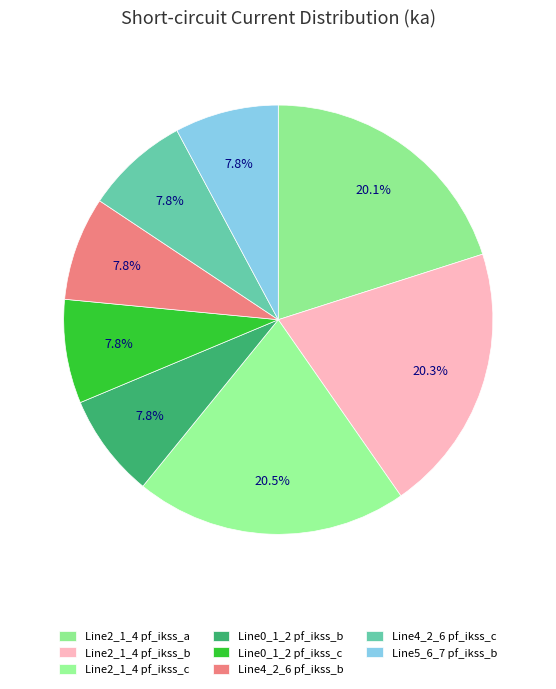

To the nearest percent, what is the average slice percentage?

12%